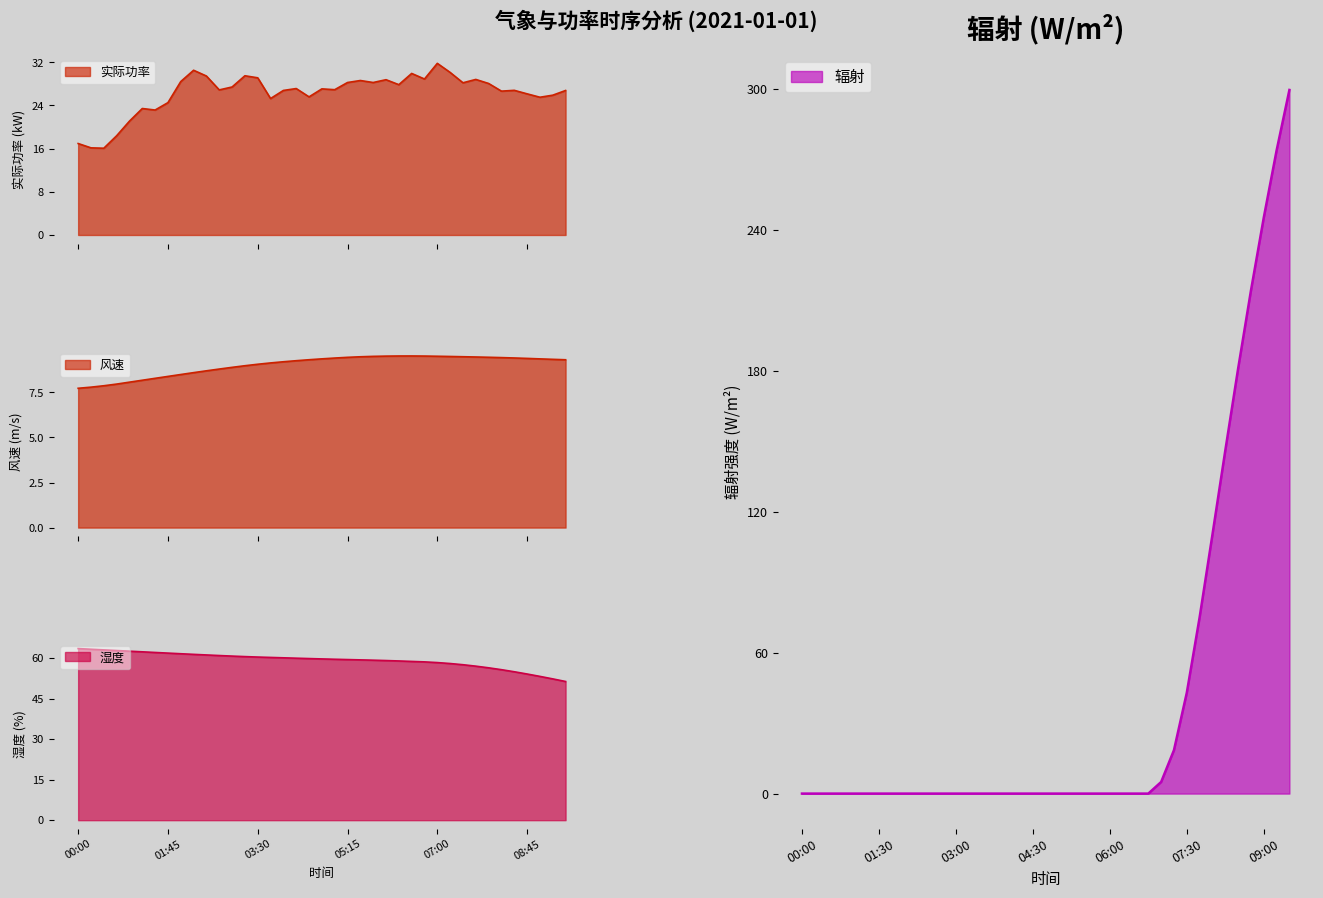

Where is the first local maximum for 实际功率?

01:15